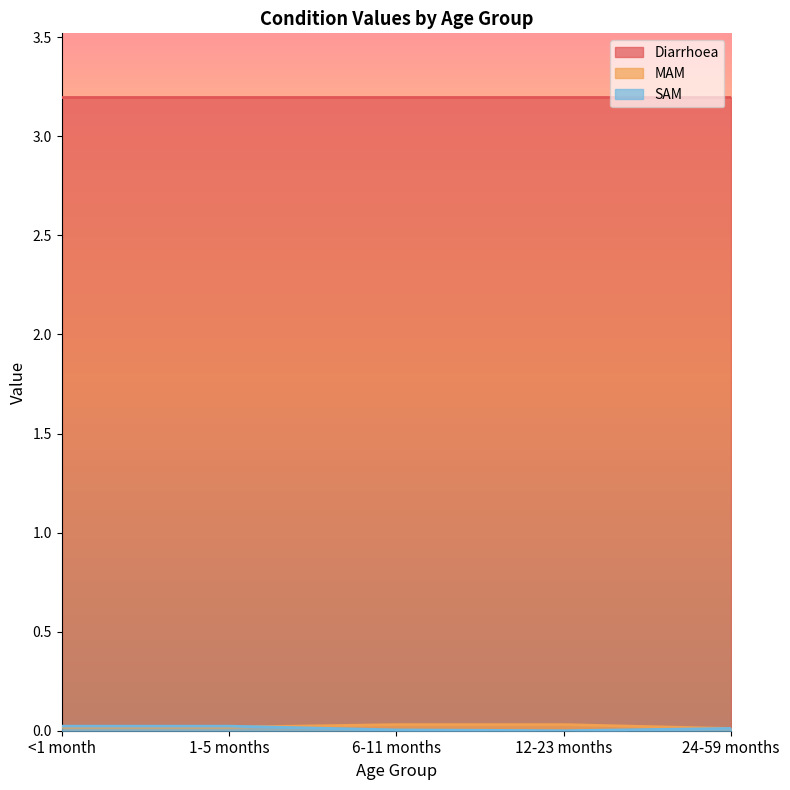

Where do SAM and MAM first cross each other?

1-5 months and 6-11 months